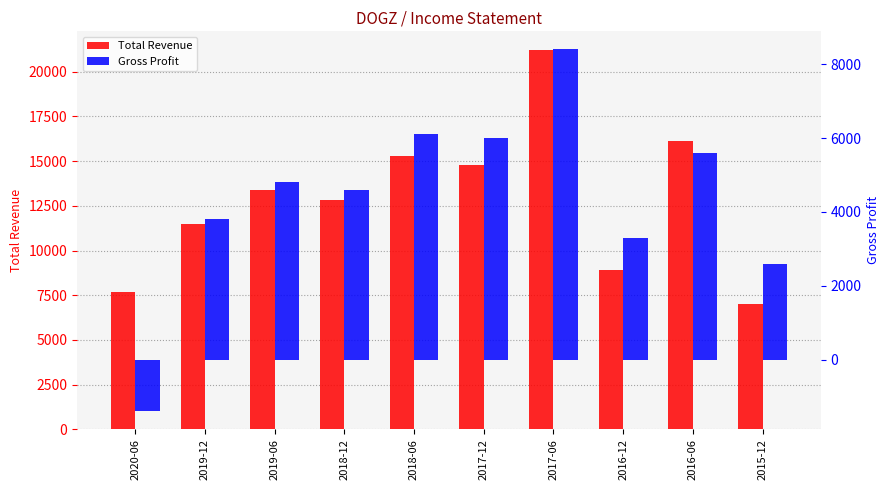

The value of Total Revenue at 2017-12 is 8246. True or false?

False